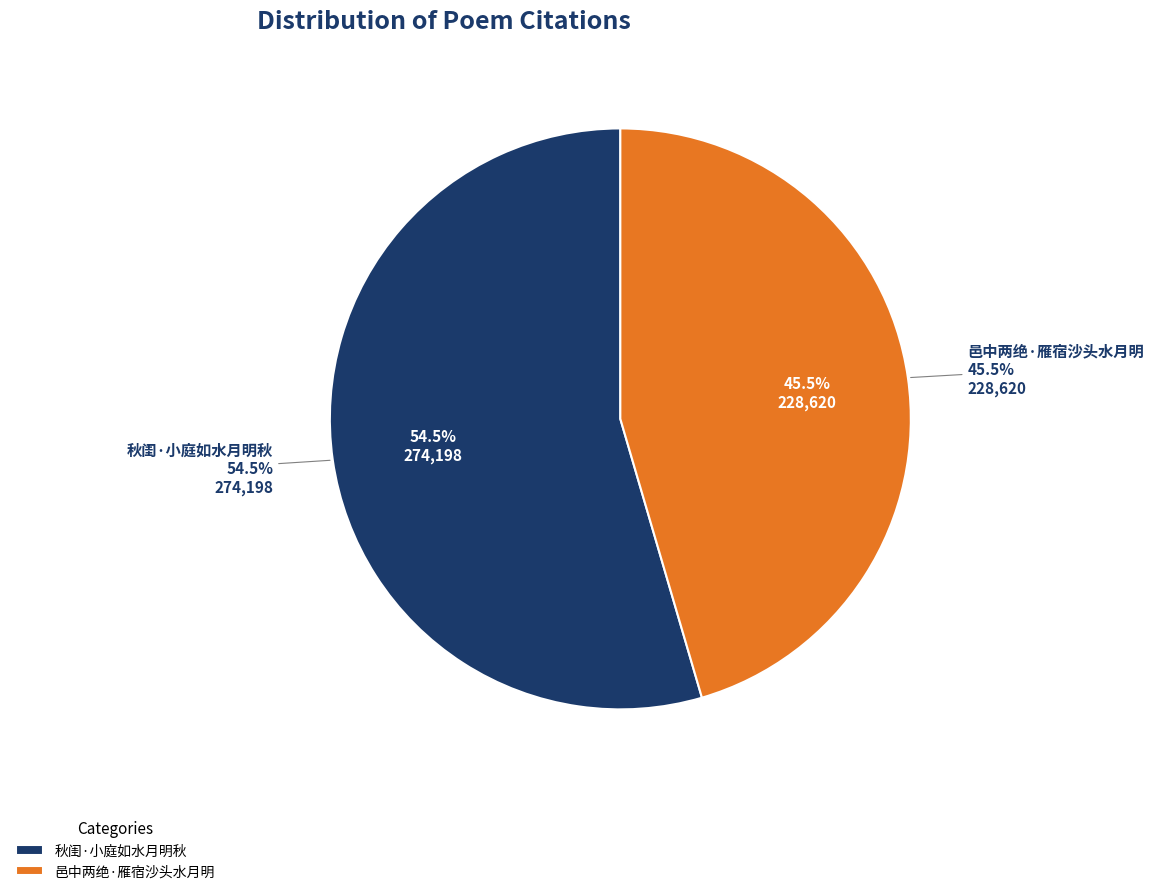

Rank the categories by value from highest to lowest.

秋闺·小庭如水月明秋, 邑中两绝·雁宿沙头水月明